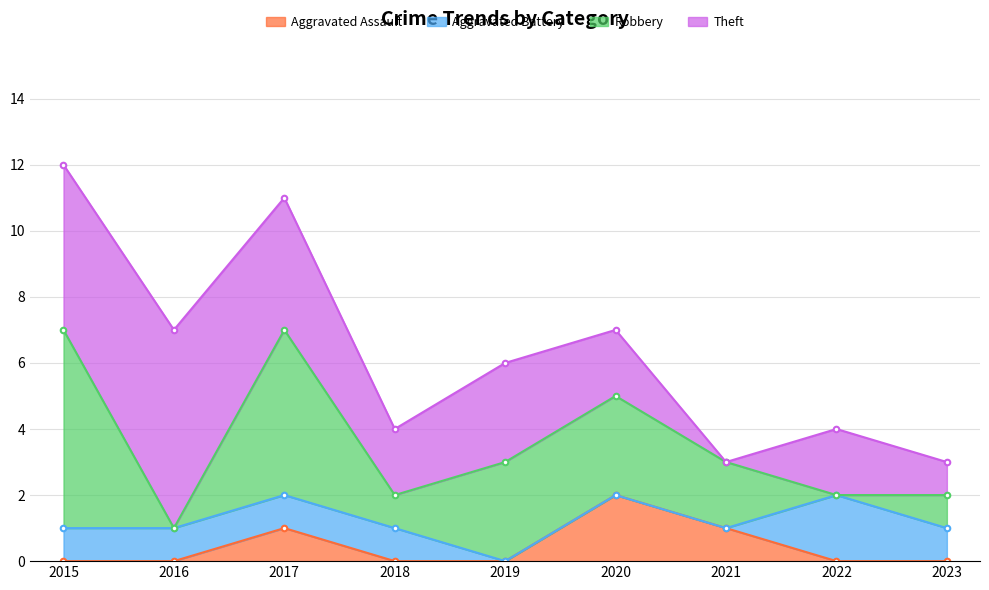

Reading right to left, list all the values displayed in this chart.

Aggravated Assault: 0	0	1	2	0	0	1	0	0
Aggravated Battery: 1	2	0	0	0	1	1	1	1
Robbery: 1	0	2	3	3	1	5	0	6
Theft: 1	2	0	2	3	2	4	6	5